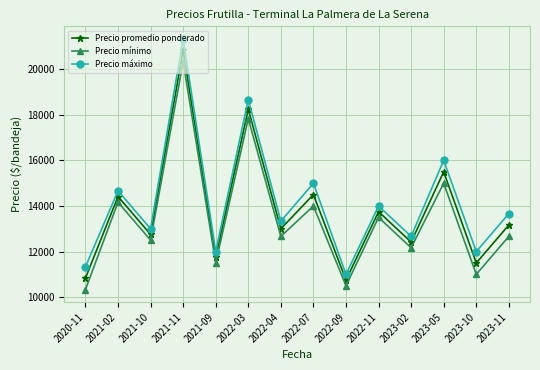

True or false: Precio máximo and Precio mínimo cross at least once.

False